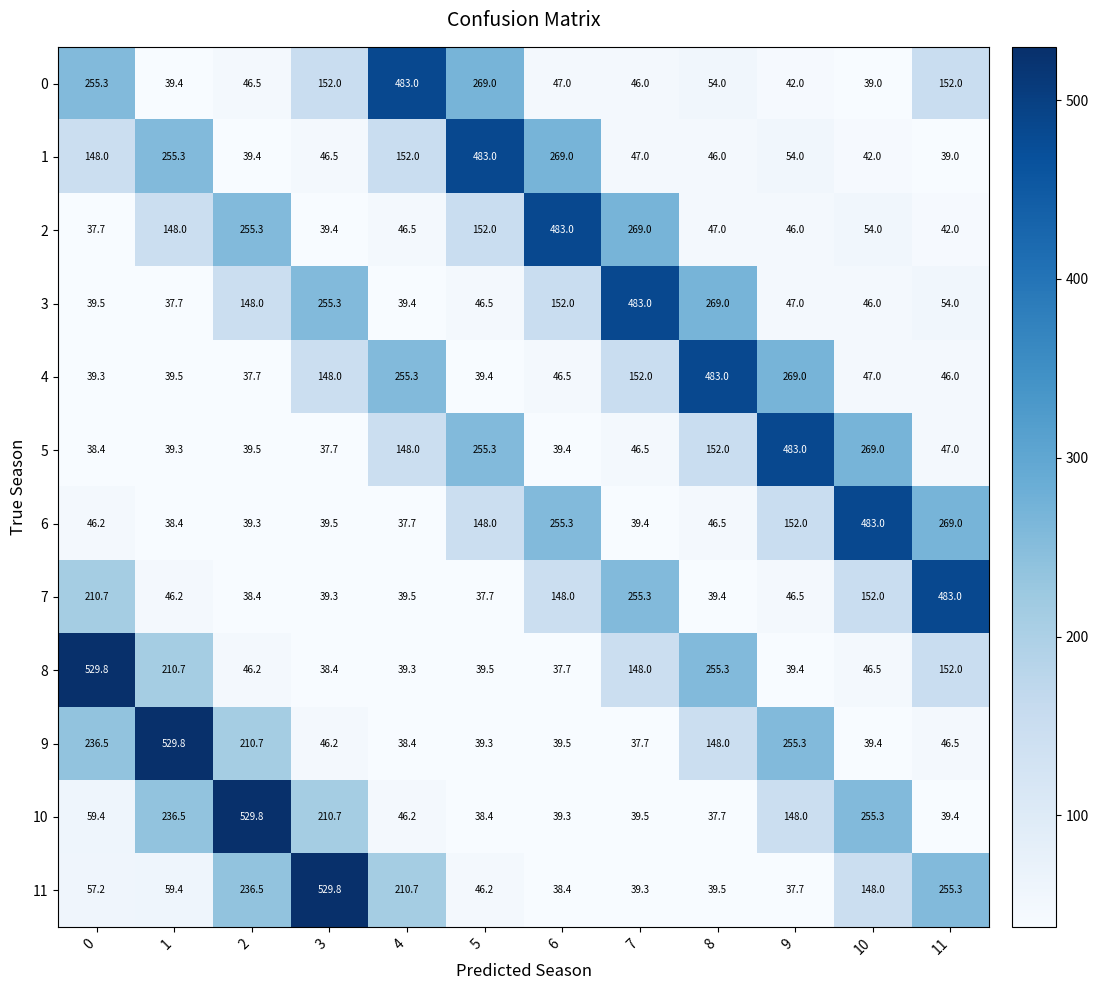

How many values in the 1 series are below 54?

6